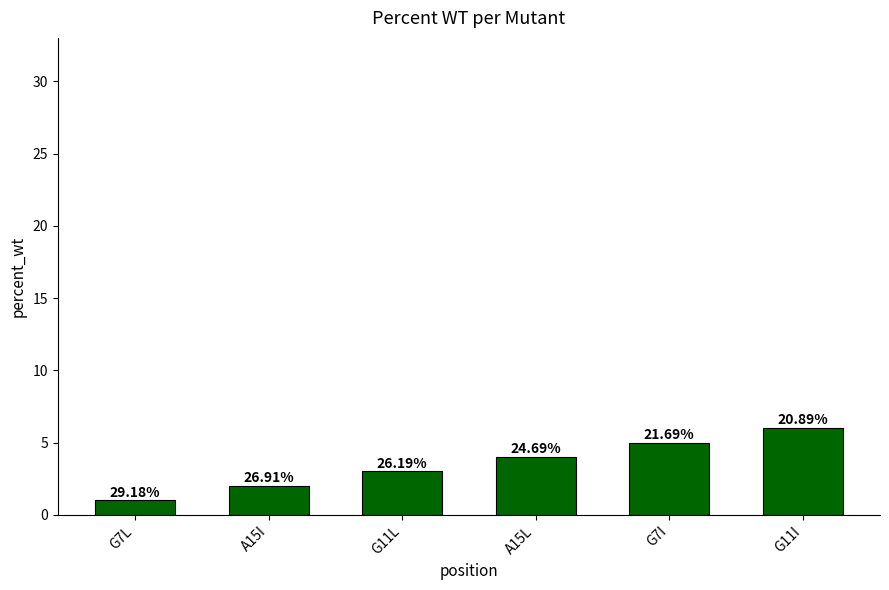

Where is the data nearest to the value 3?

G11L